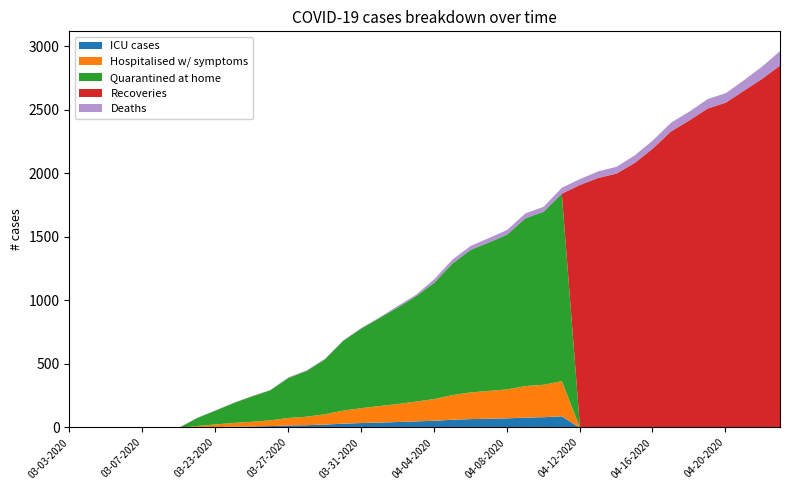

Is it true that Confirmed equals 2319 at 04-07-2020?

False